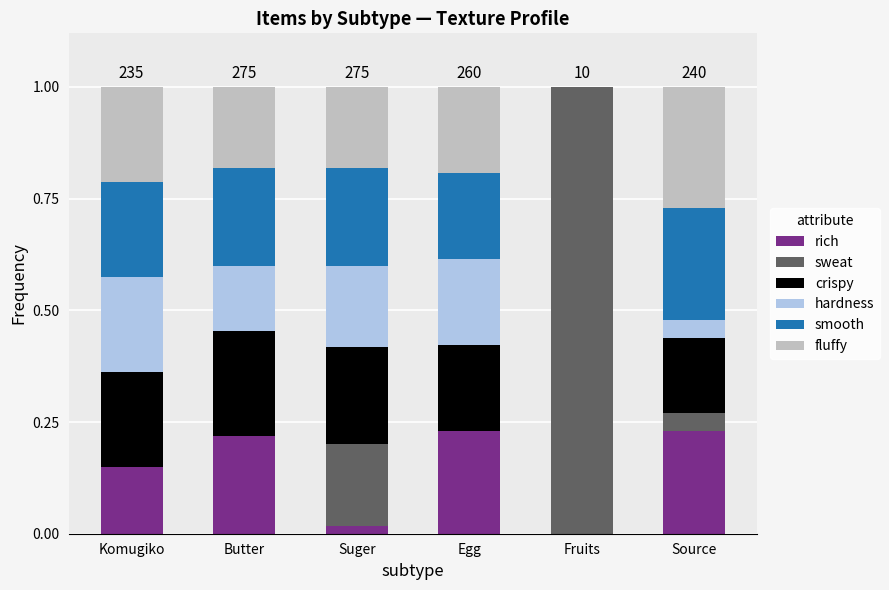

How many categories are shown in the chart?

6